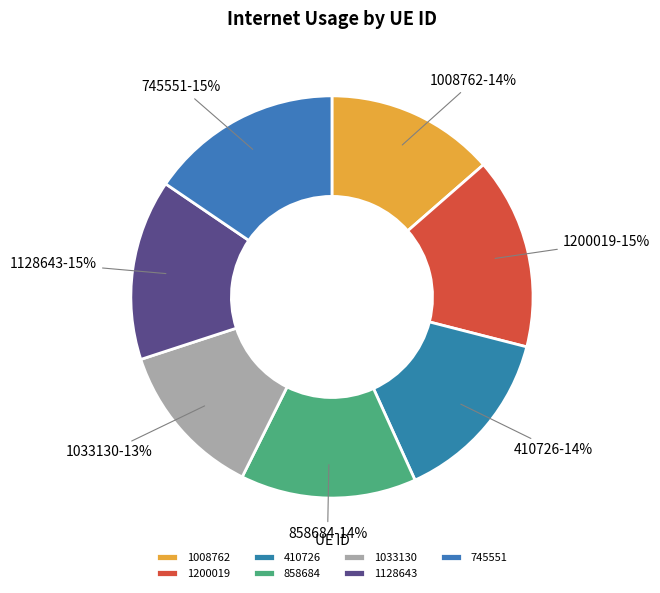

Does 858684 account for over 50% of the chart?

No